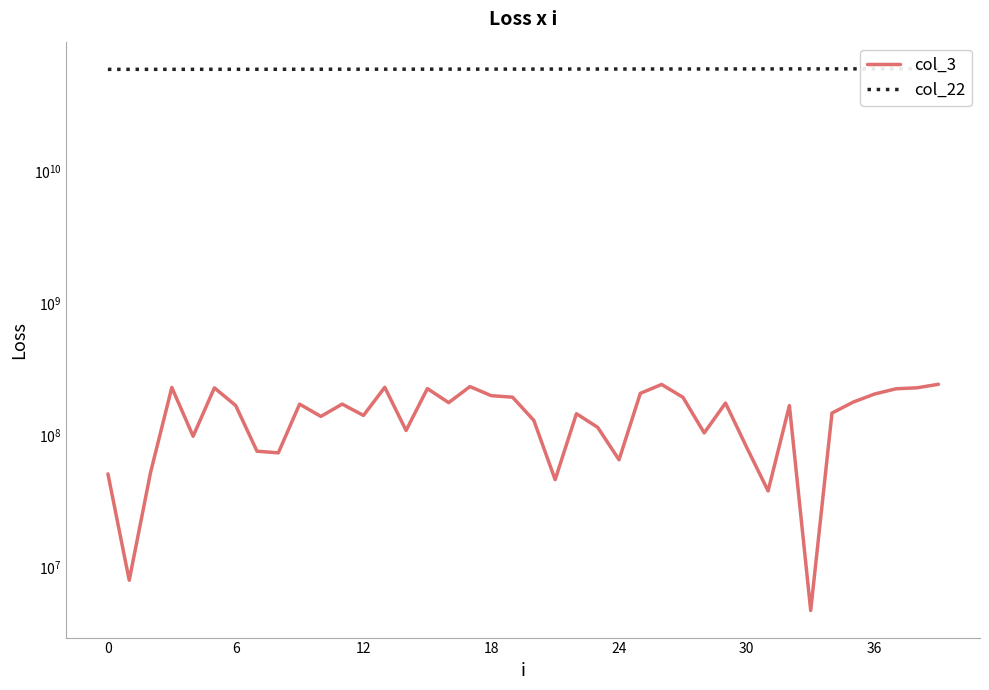

True or false: col_3 and col_22 cross at least once.

False